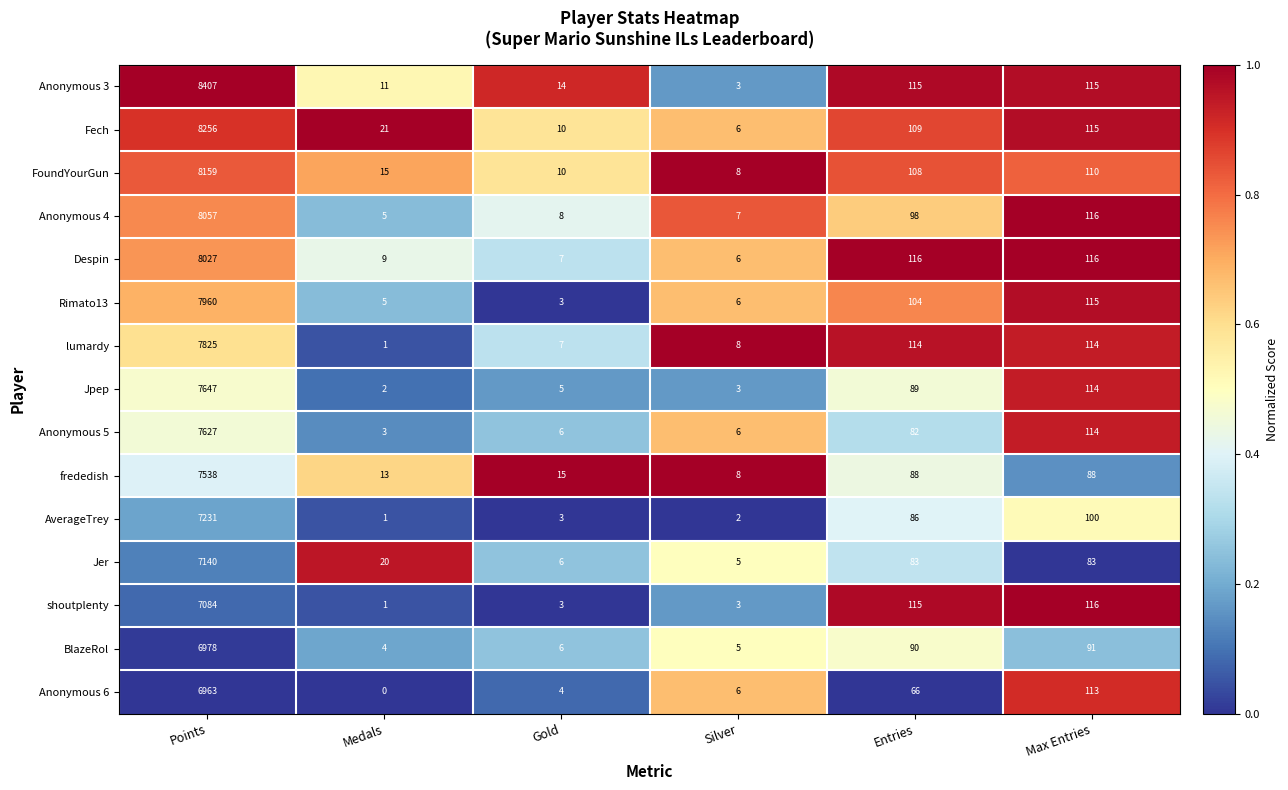

What is the sum of all frededish values?

7750